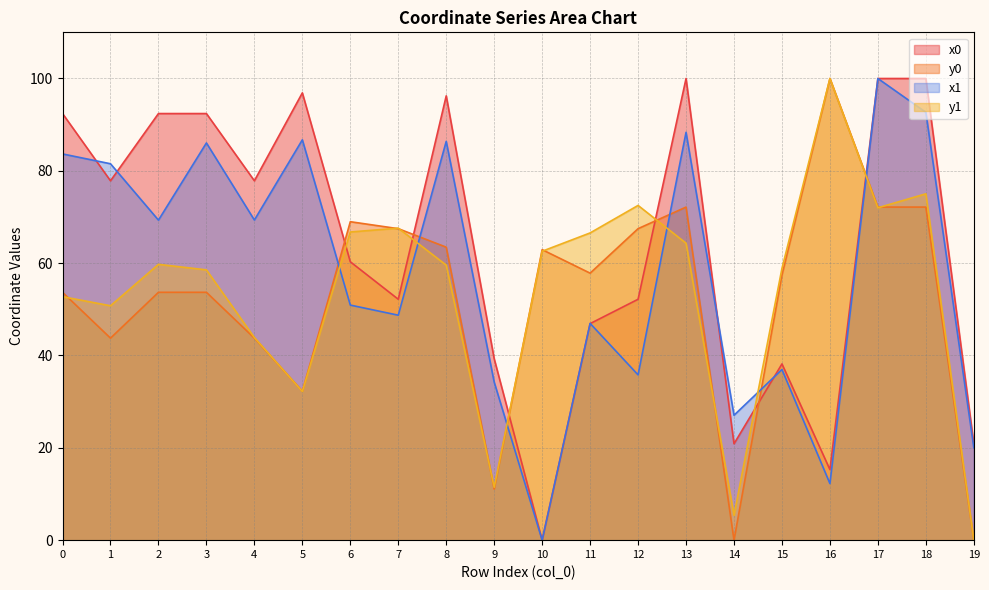

Reading left to right, what are all the values shown in this chart?

x0: 92.4	77.8	92.4	92.4	77.8	96.9	60.3	52.2	96.2	39.3	0.0	46.9	52.2	100.0	20.9	38.2	15.3	100.0	100.0	20.9
y0: 53.7	43.8	53.7	53.7	43.8	32.3	69.0	67.5	63.5	11.1	62.9	57.8	67.5	72.1	0.0	57.4	100.0	72.1	72.1	0.0
x1: 83.7	81.5	69.3	86.0	69.3	86.7	50.9	48.7	86.4	34.2	0.0	46.9	35.8	88.3	27.1	37.0	12.3	100.0	92.7	20.0
y1: 52.7	50.8	59.7	58.5	43.9	32.2	66.7	67.6	59.6	11.5	62.6	66.5	72.5	64.3	5.4	58.9	100.0	72.0	75.0	0.0